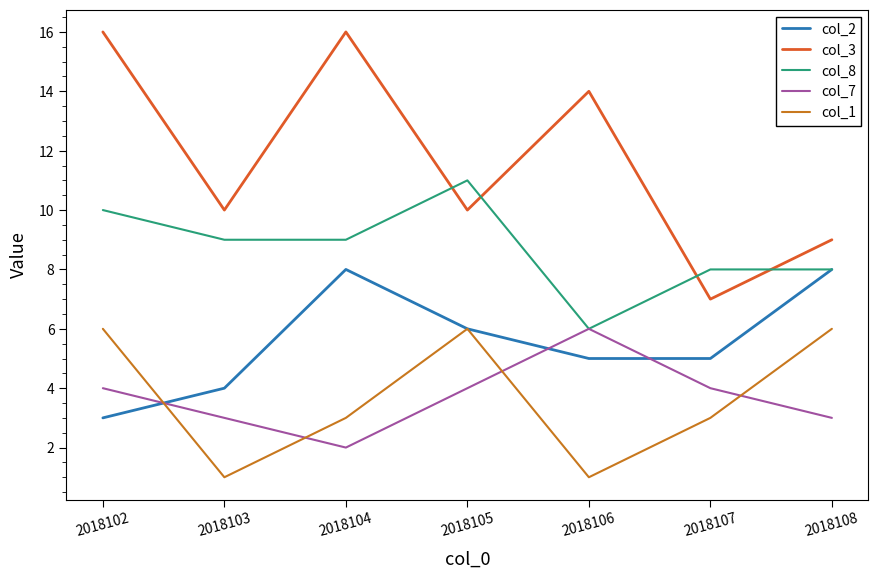

How many lines are shown in the chart?

5